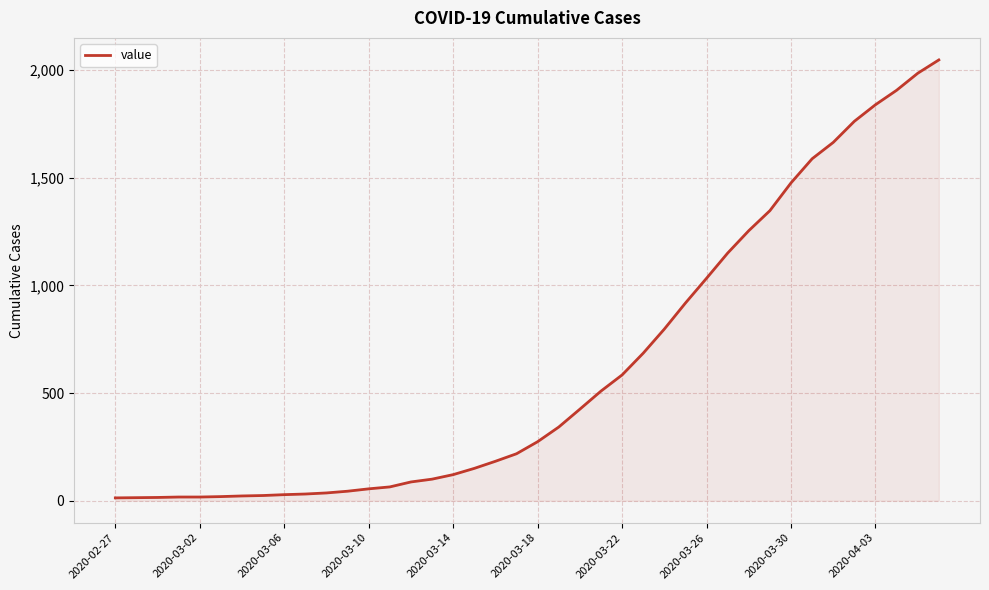

What is the maximum value shown in the chart?

2047